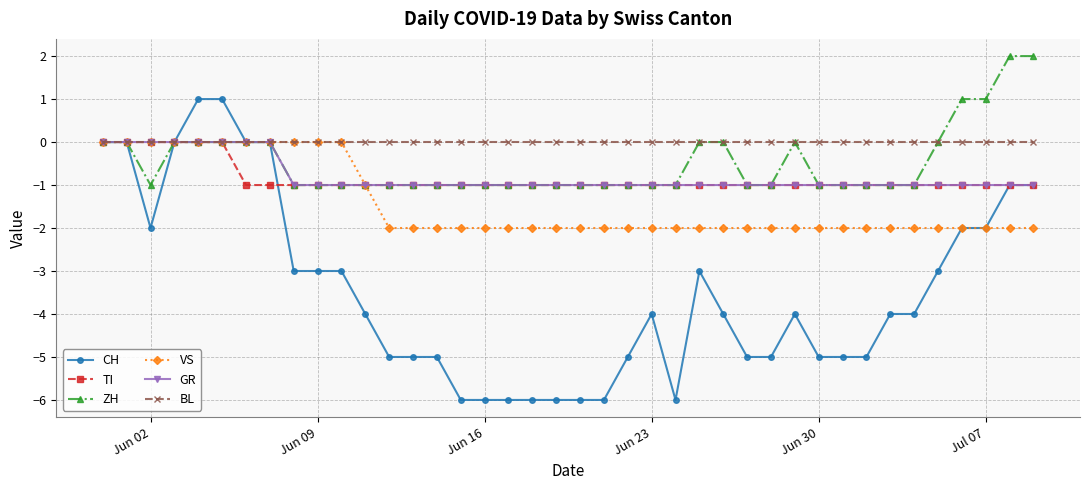

How many data points does each series have?

40